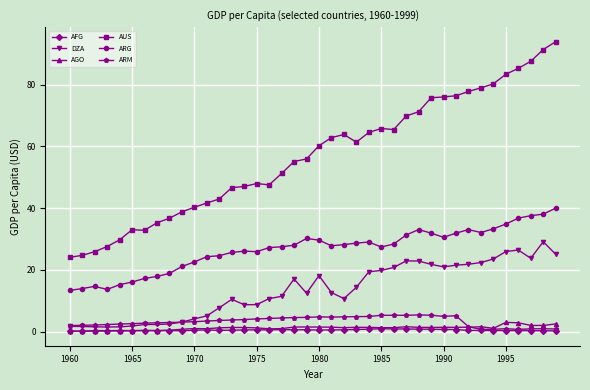

True or false: AFG and AUS intersect in this chart.

False